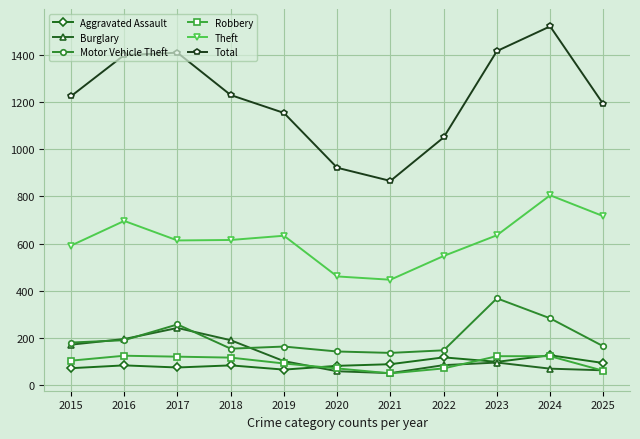

Does the chart display data point markers on the line(s)?

Yes